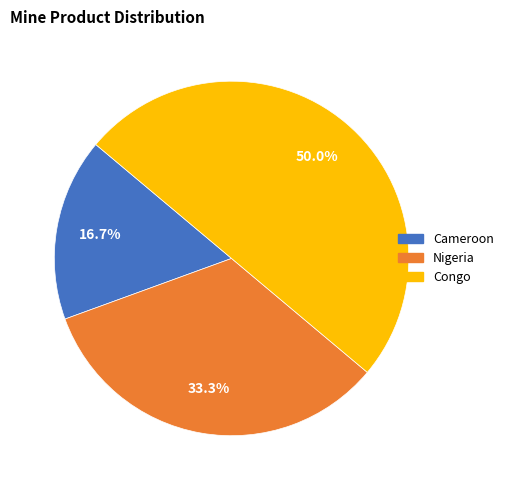

The Cameroon slice represents 3% of the pie. True or false?

False